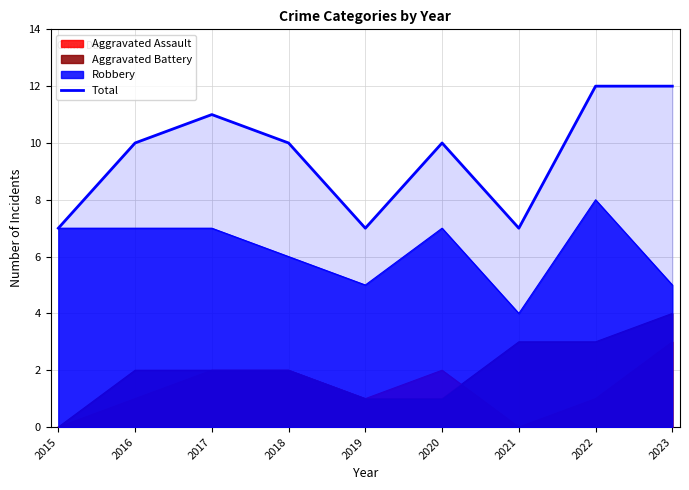

Reading right to left, list all the values displayed in this chart.

12	12	7	10	7	10	11	10	7